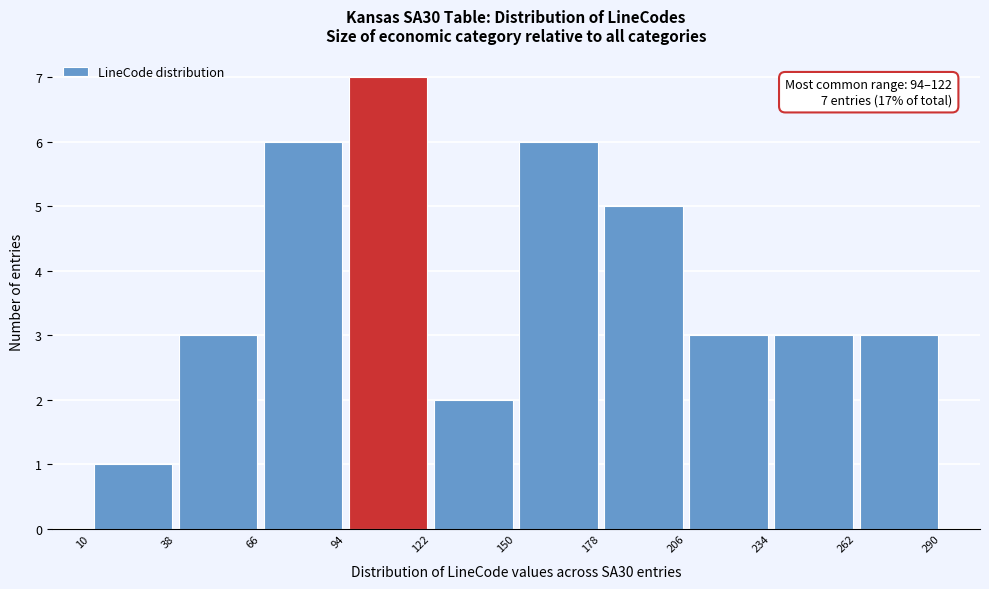

Over which range of the x-axis is the bar tallest?

94 to 122